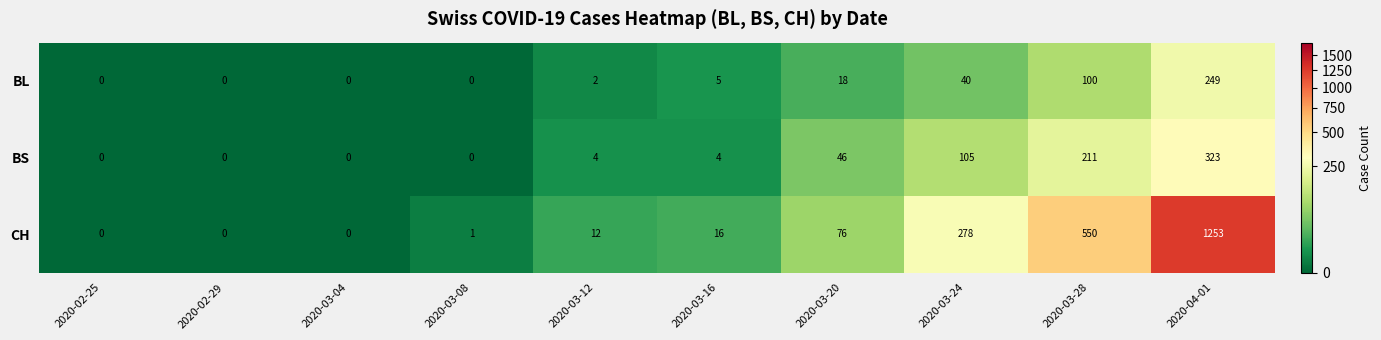

List the series in order of their overall mean, highest first.

CH, BS, BL